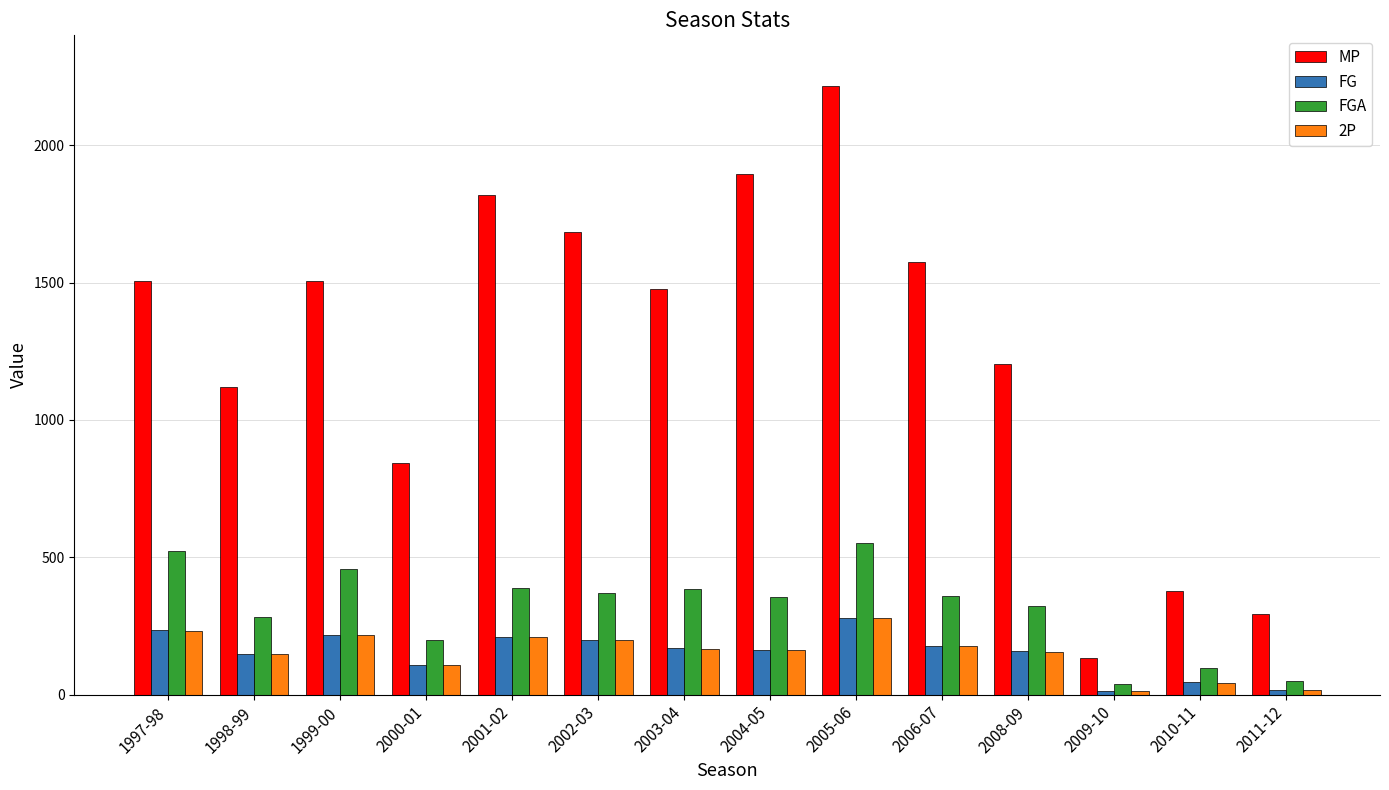

Where does the 2P series first go above 168?

1997-98